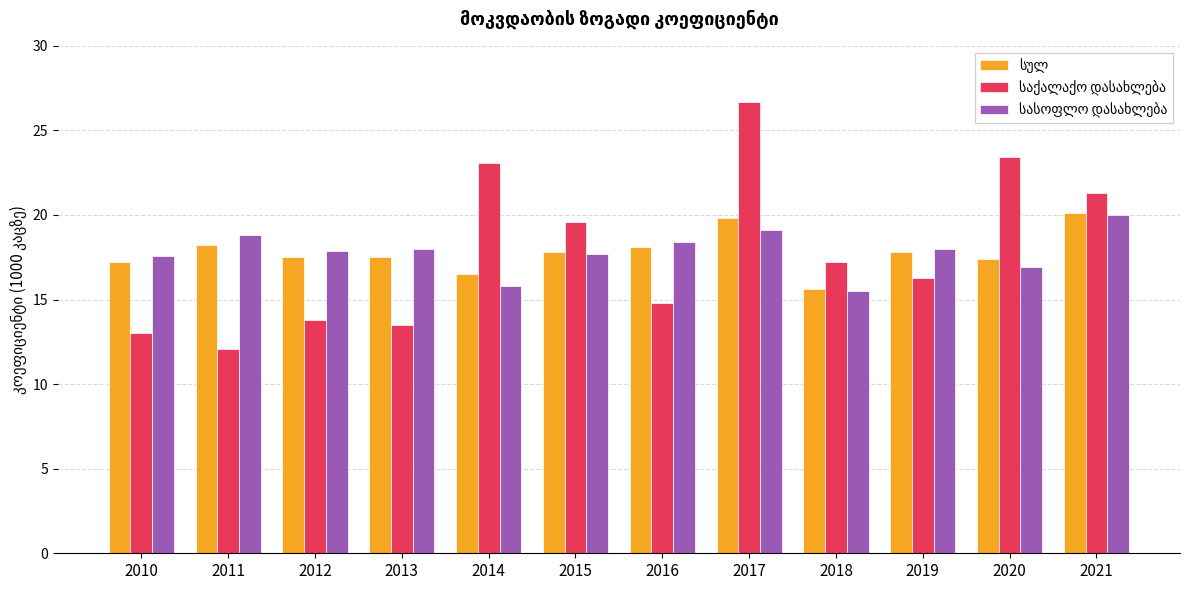

What is the maximum value shown in the chart?

26.7